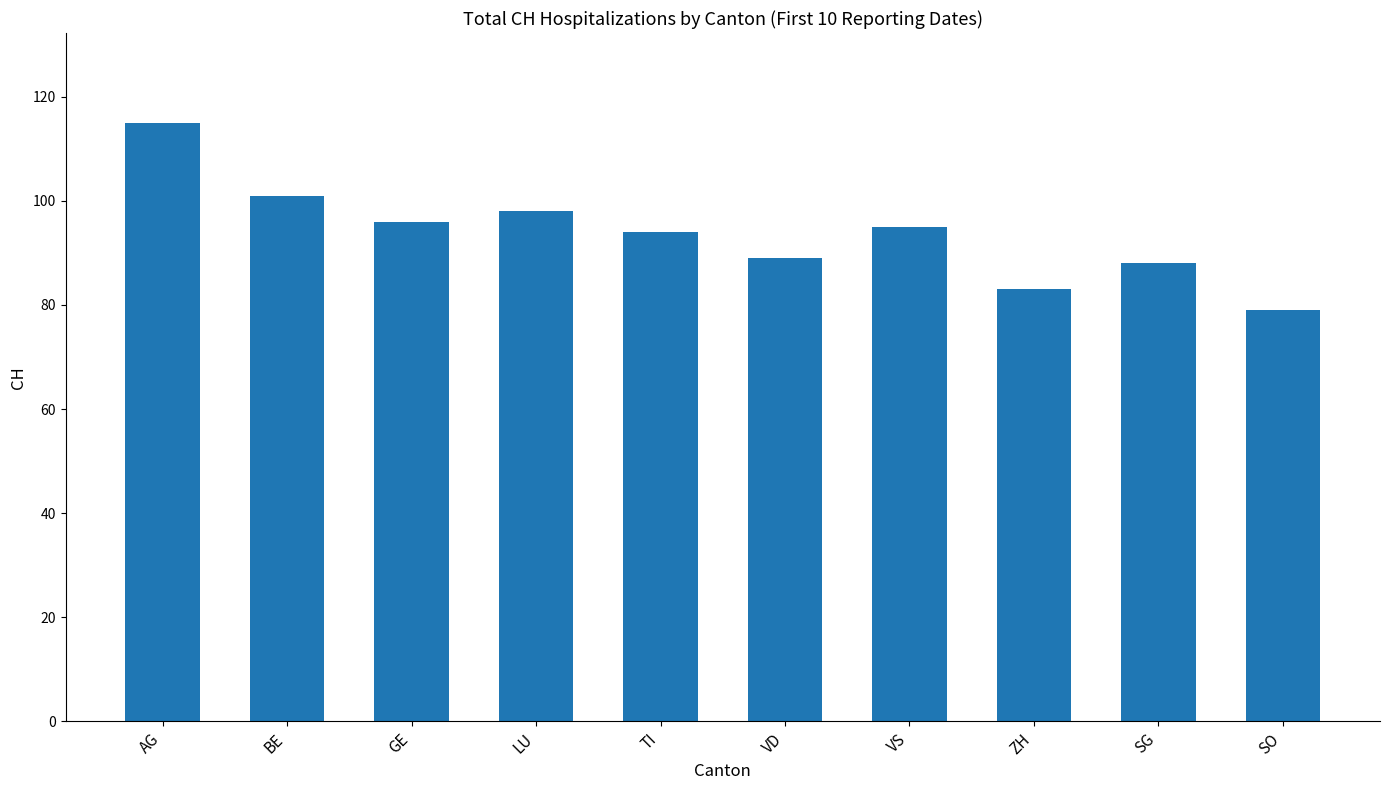

Count the number of data series in this chart.

1